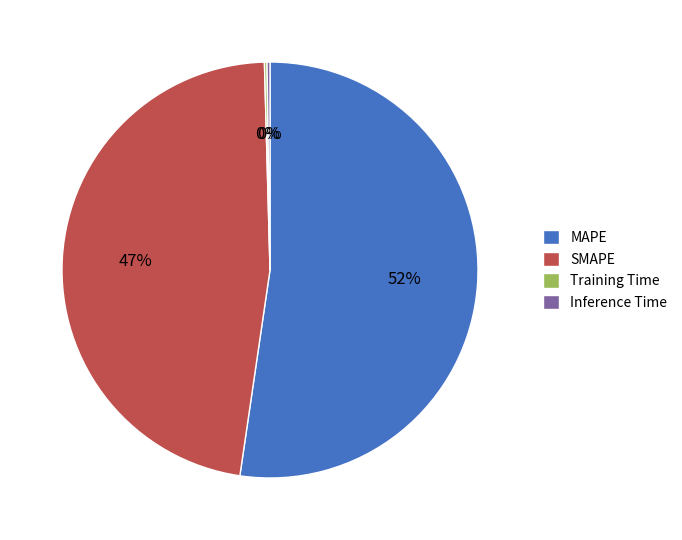

What is the majority slice?

MAPE